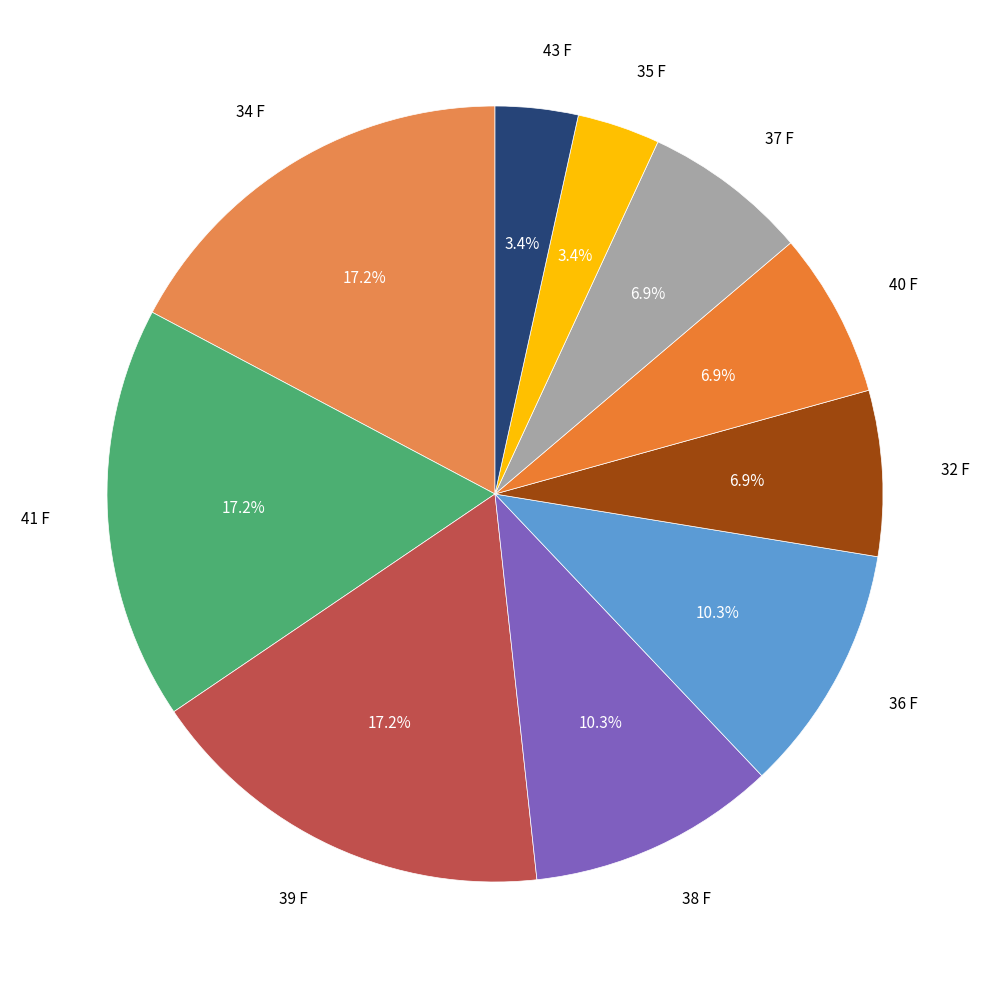

To the nearest percent, what is the average slice percentage?

10%